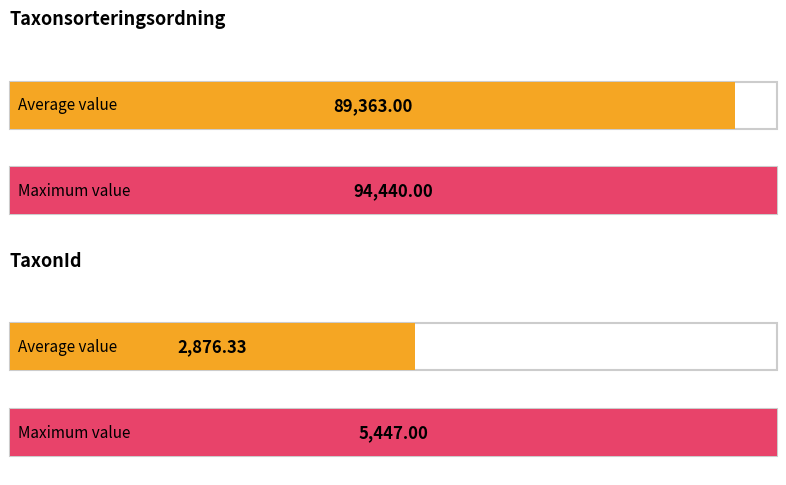

Which series has the largest total across all categories?

Taxonsorteringsordning